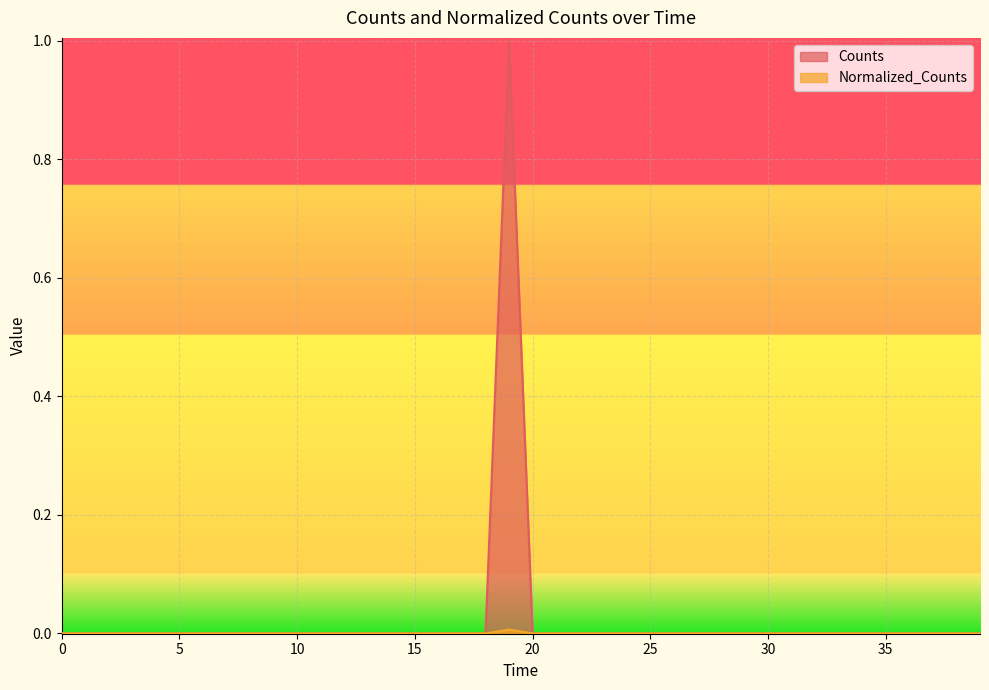

Rank the series by their average value, from highest to lowest.

Counts, Normalized_Counts